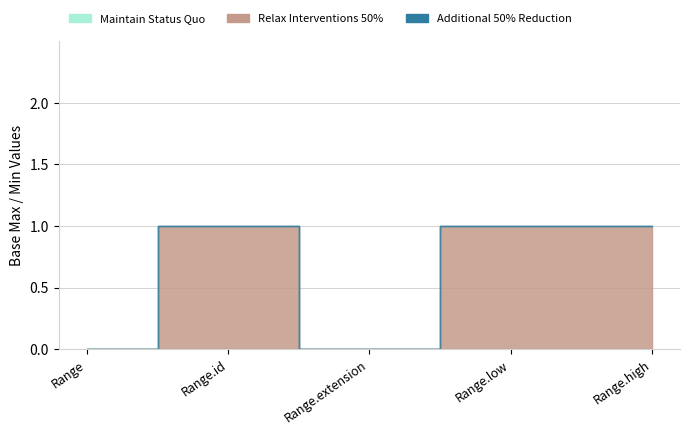

At which label is Relax Interventions 50% closest to 0?

Range